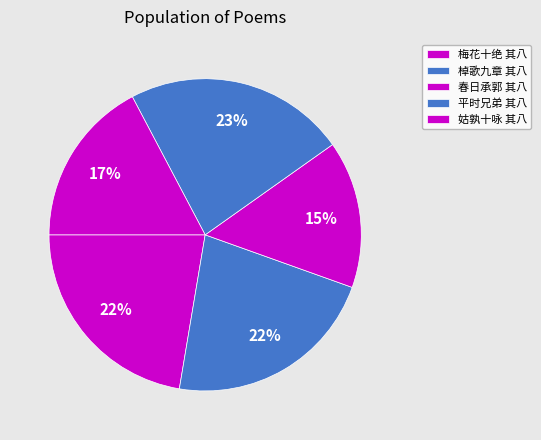

How many slices are in this pie chart?

5